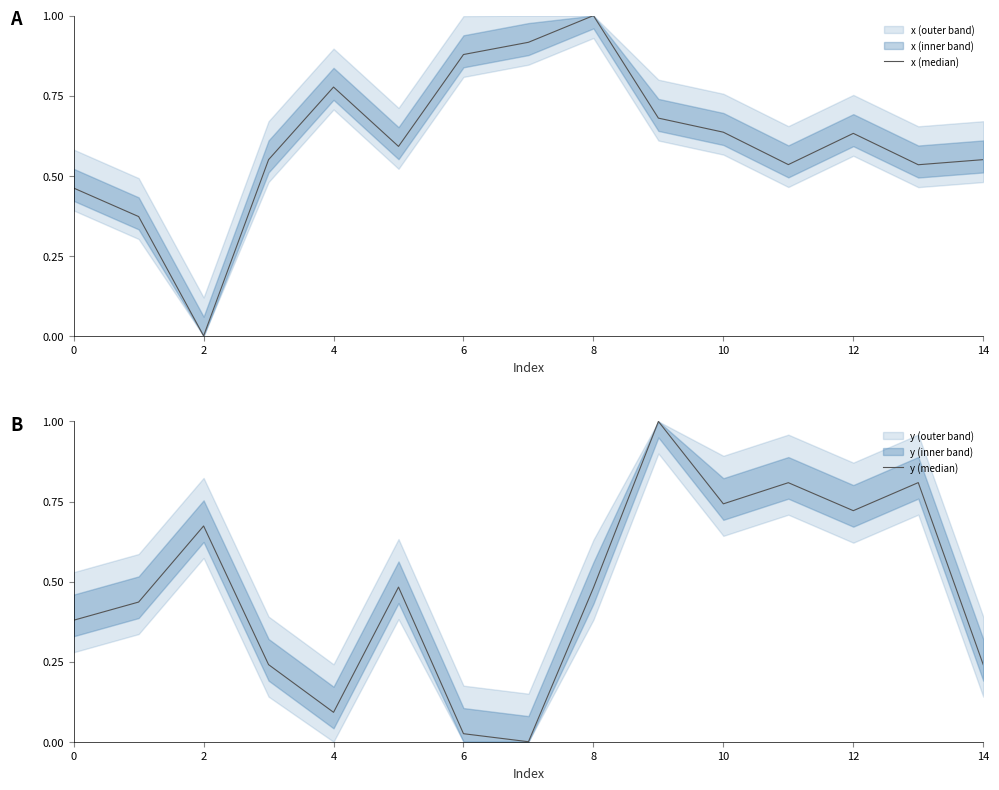

True or false: x (median) has more than 2 interior local peaks.

True